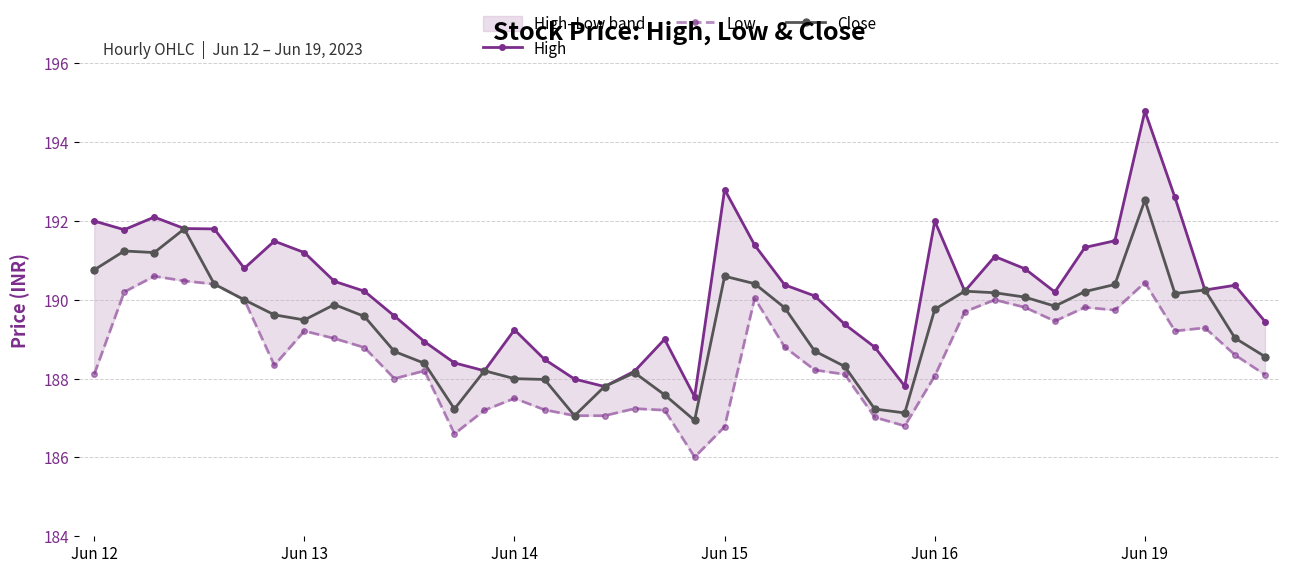

True or false: Close has more than 2 points higher than both neighbors.

True